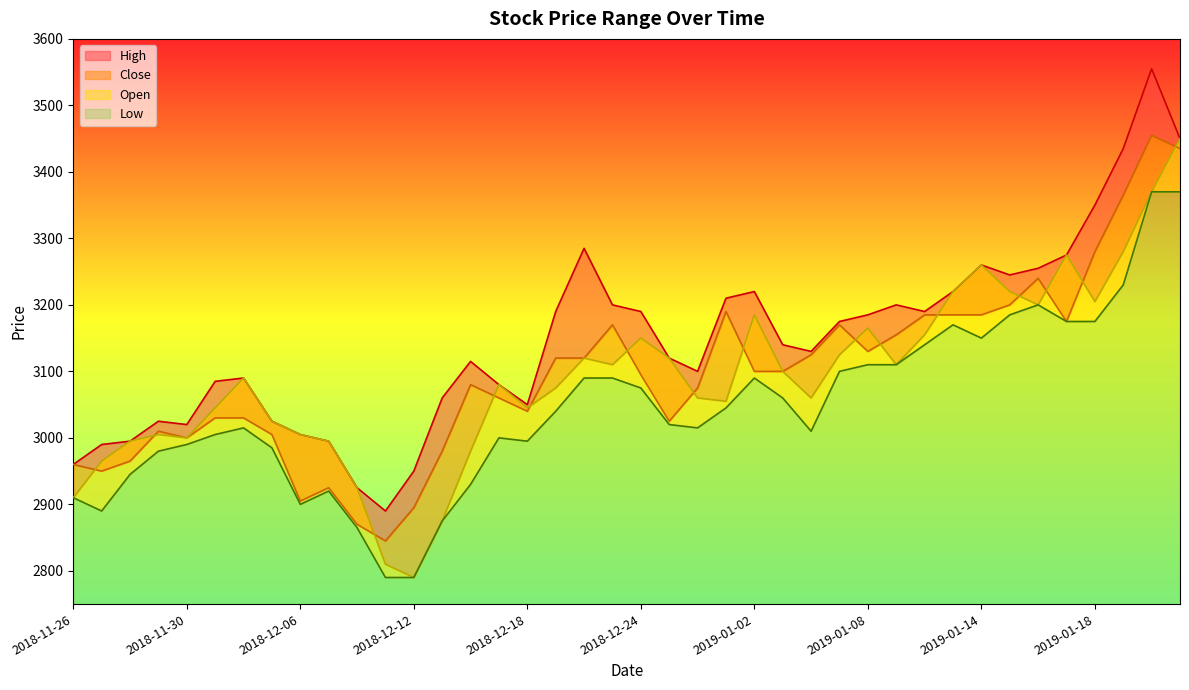

Between 2019-01-21 and 2019-01-16, which is larger?

2019-01-21